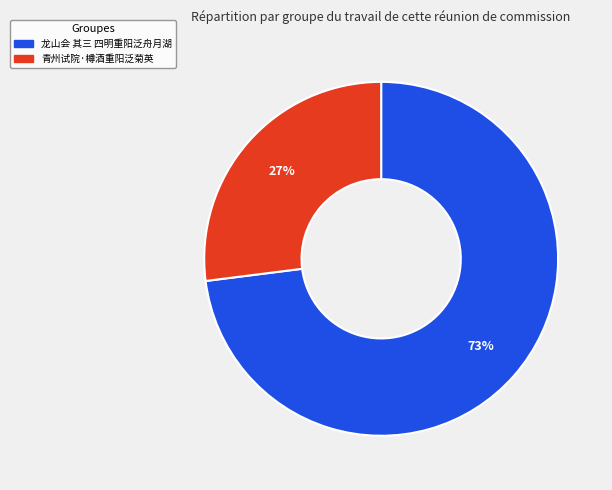

To the nearest percent, what percentage of the pie is 青州试院·樽酒重阳泛菊英?

27%